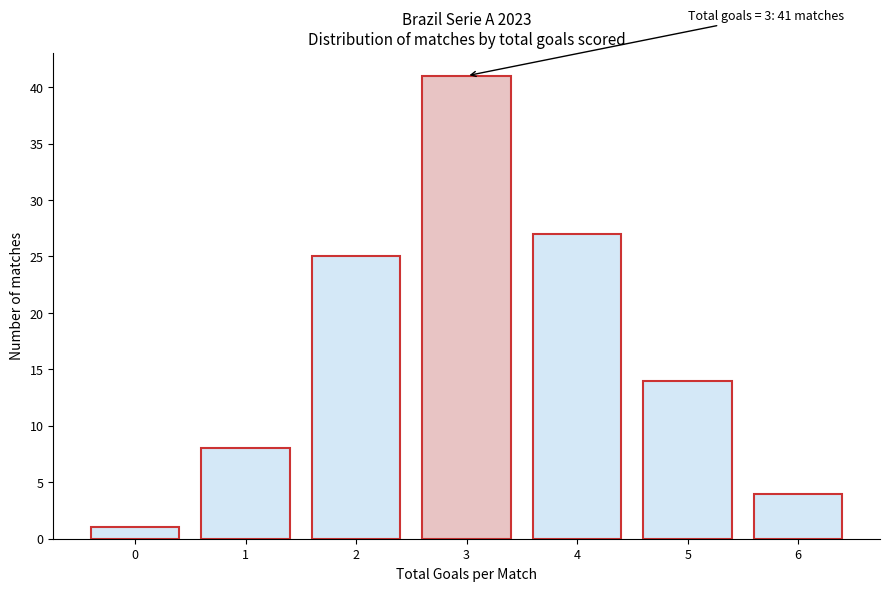

Reading left to right, what are all the values shown in this chart?

0=1	1=8	2=25	3=41	4=27	5=14	6=4